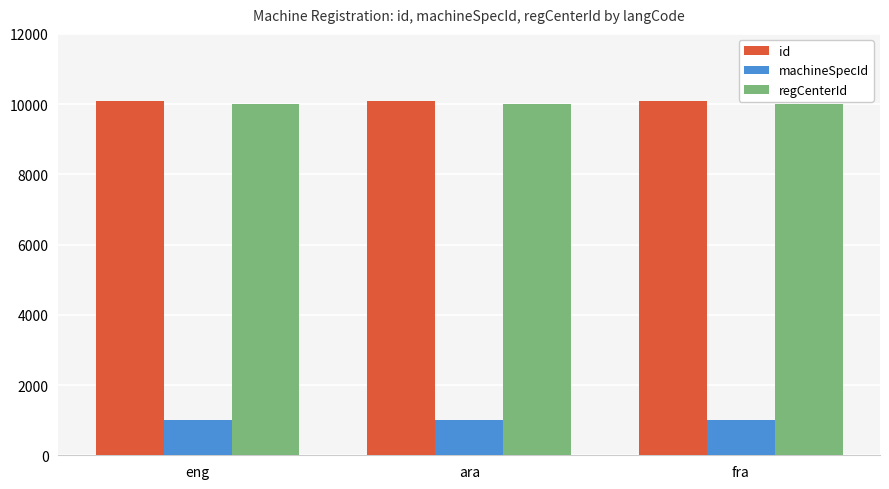

What position from the left is fra?

3